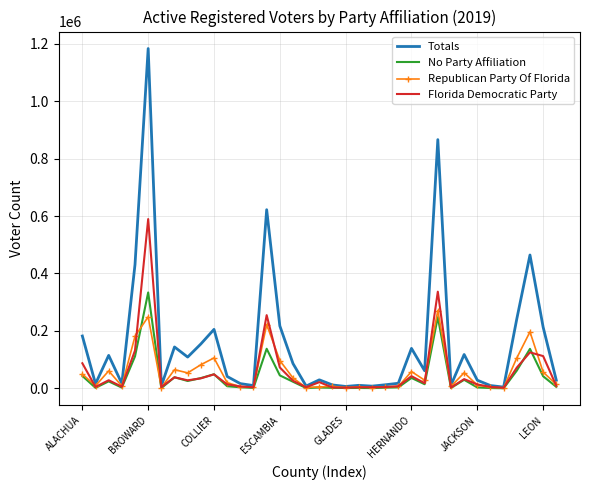

Which series has the largest total across all categories?

Totals